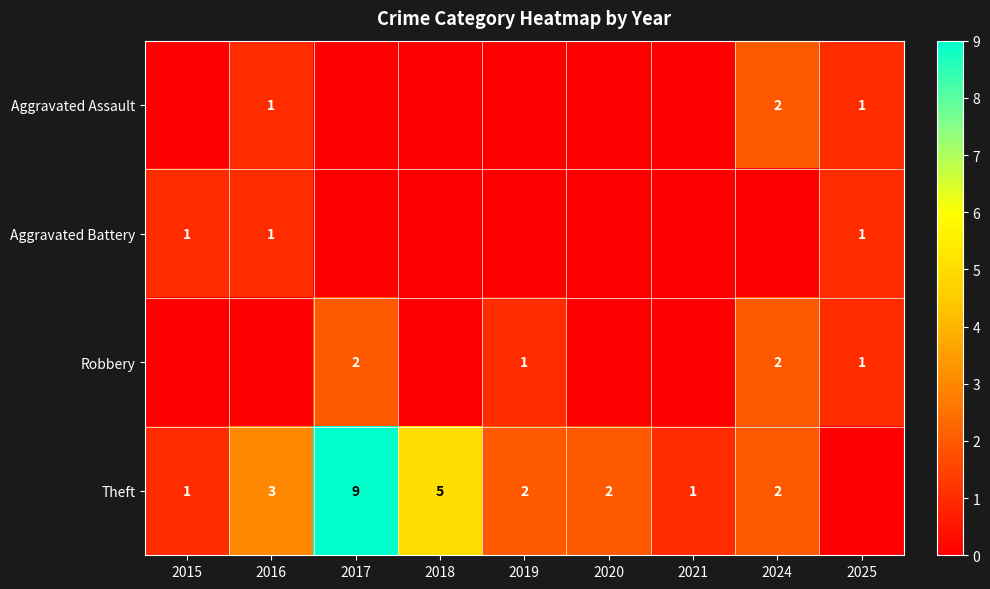

The value of Robbery at 2025 is 1. True or false?

True